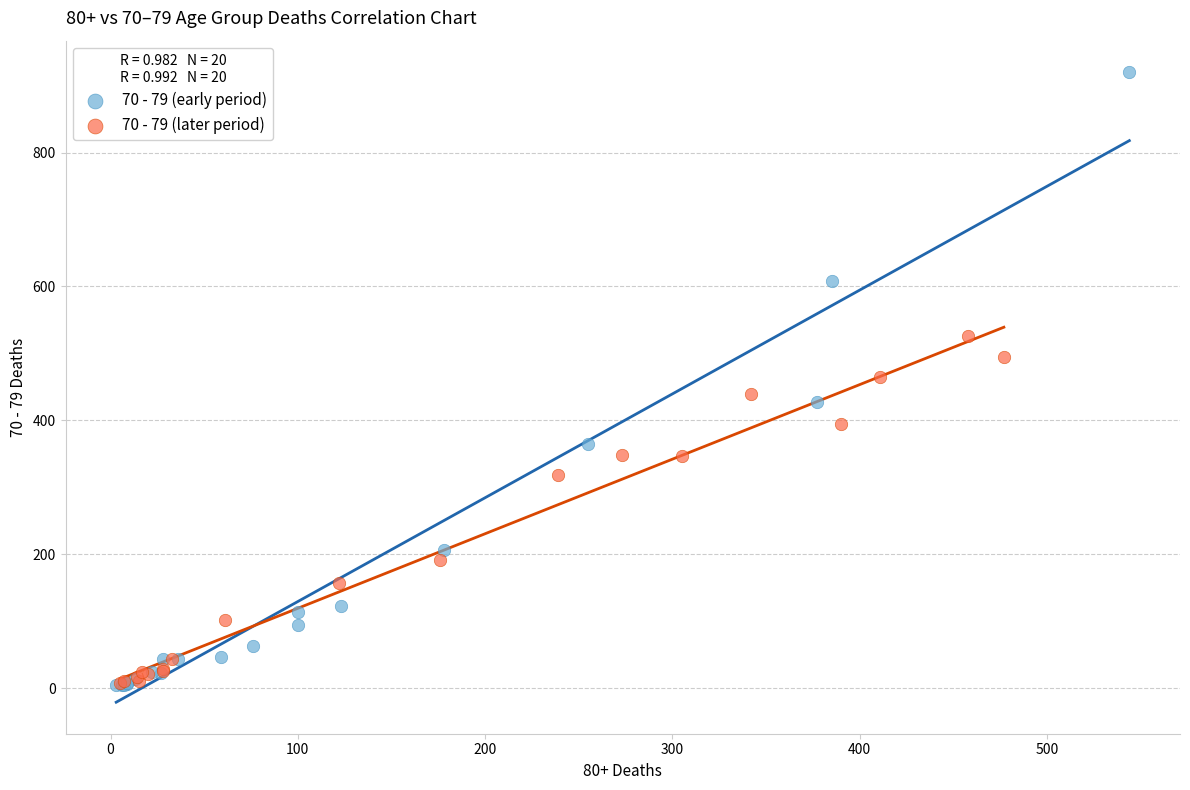

Which series contains the highest Y value?

70 - 79 (early period)